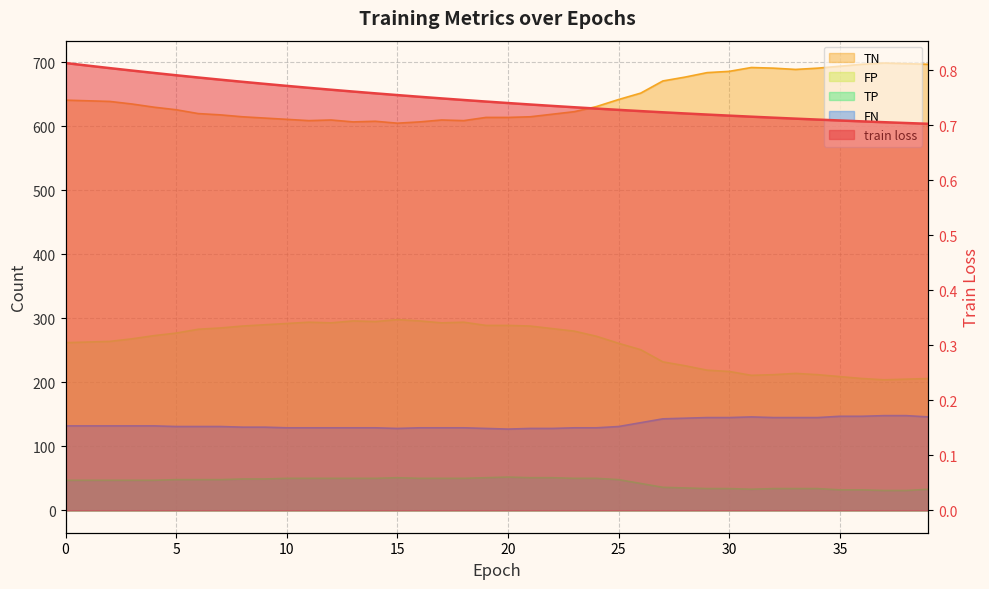

At how many categories does at least one series exceed 357?

40